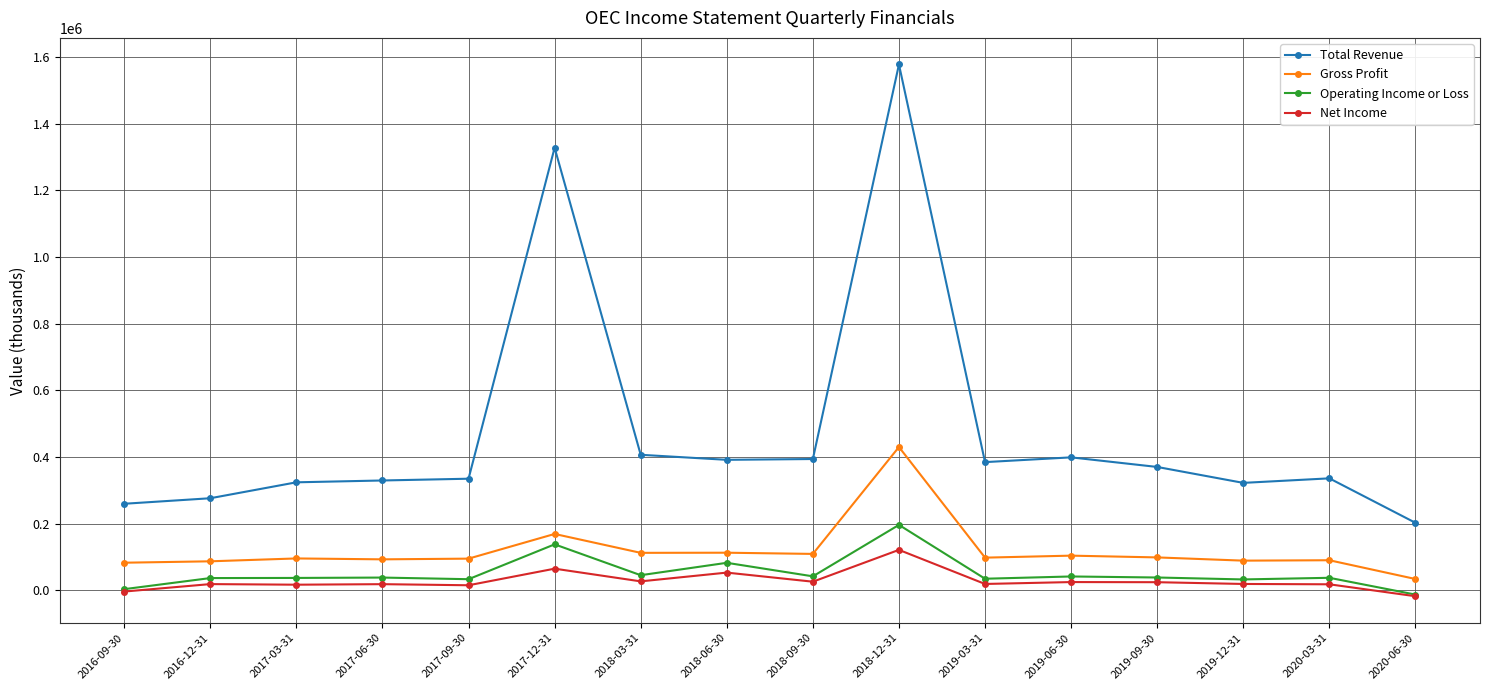

At which label does Net Income reach its peak?

2018-12-31